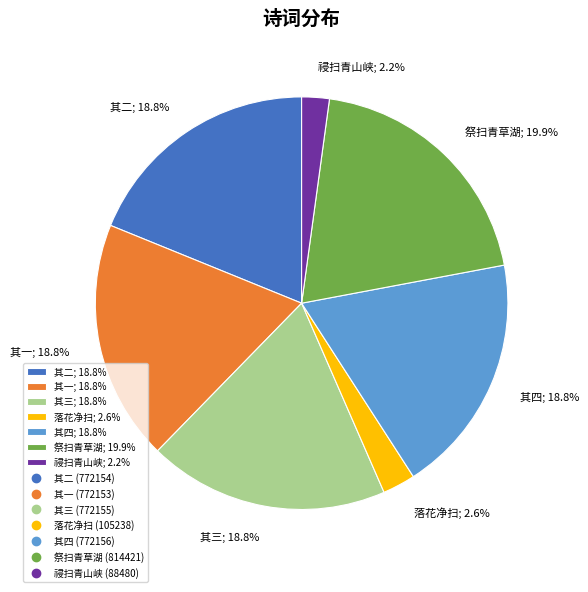

How many slices are in this pie chart?

7